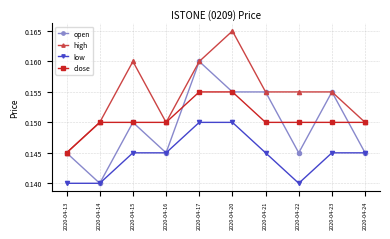

Is it true that low equals 0.0 at 2020-04-20?

False